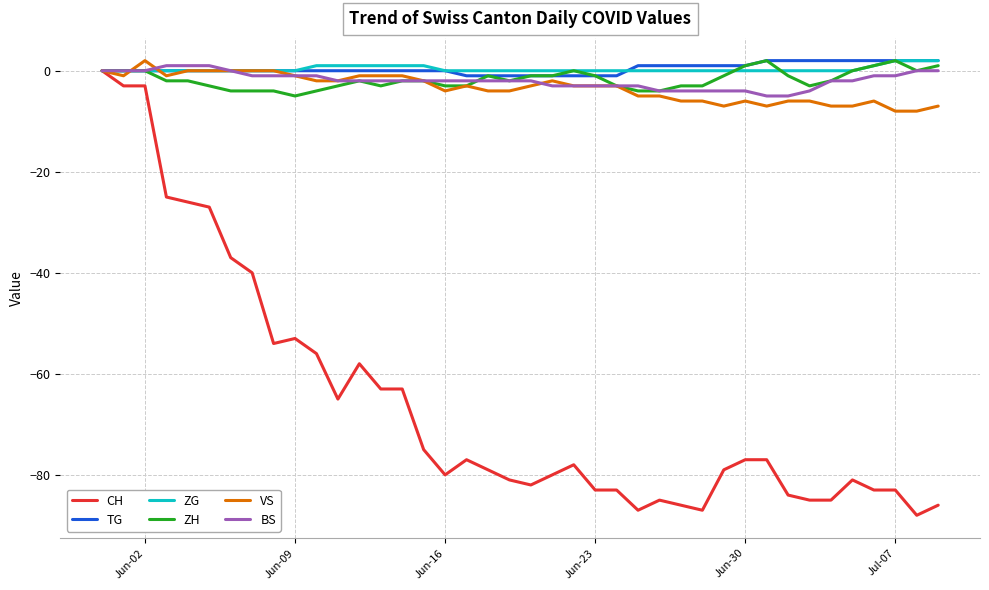

At which category does ZH reach its first local valley?

Jun-09